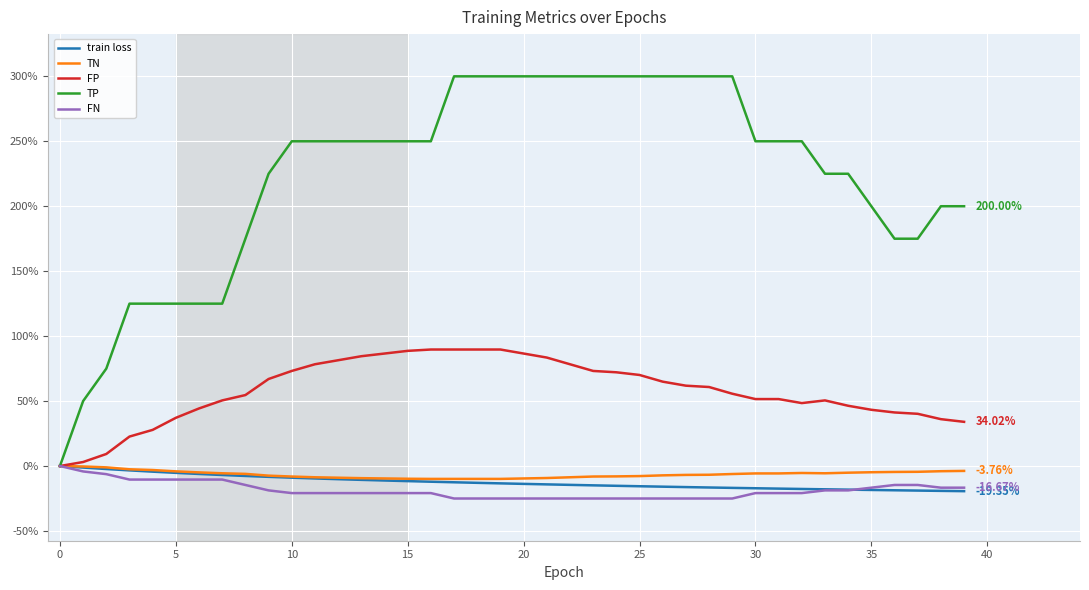

Which series has the largest total across all categories?

TP